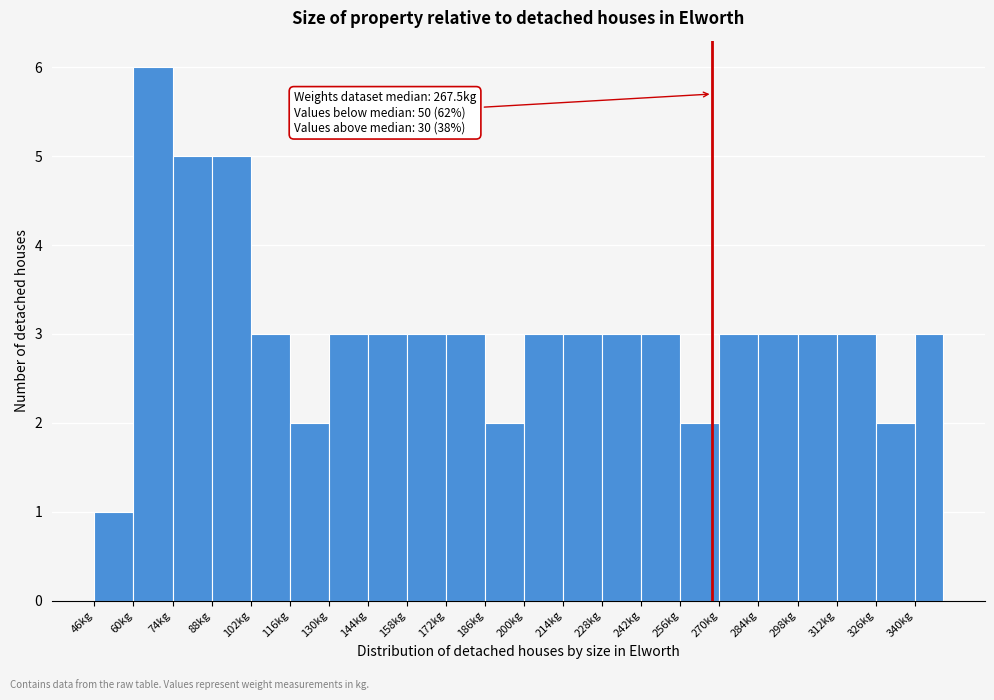

Over which range of the x-axis is the bar tallest?

60 to 74